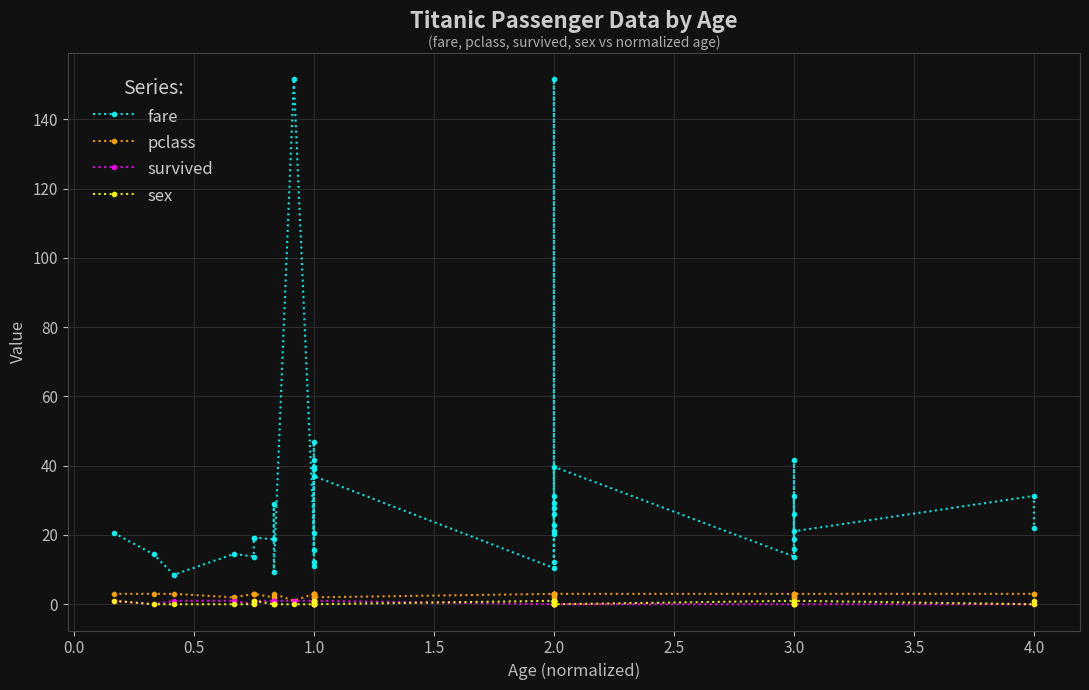

What is the label of the 24th point from the right?

1.0